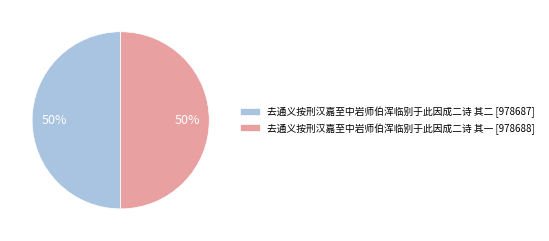

What is the ratio of the value at 去通义按刑汉嘉至中岩师伯浑临别于此因成二诗 其二 [978687] to the value at 去通义按刑汉嘉至中岩师伯浑临别于此因成二诗 其一 [978688]?

1.0